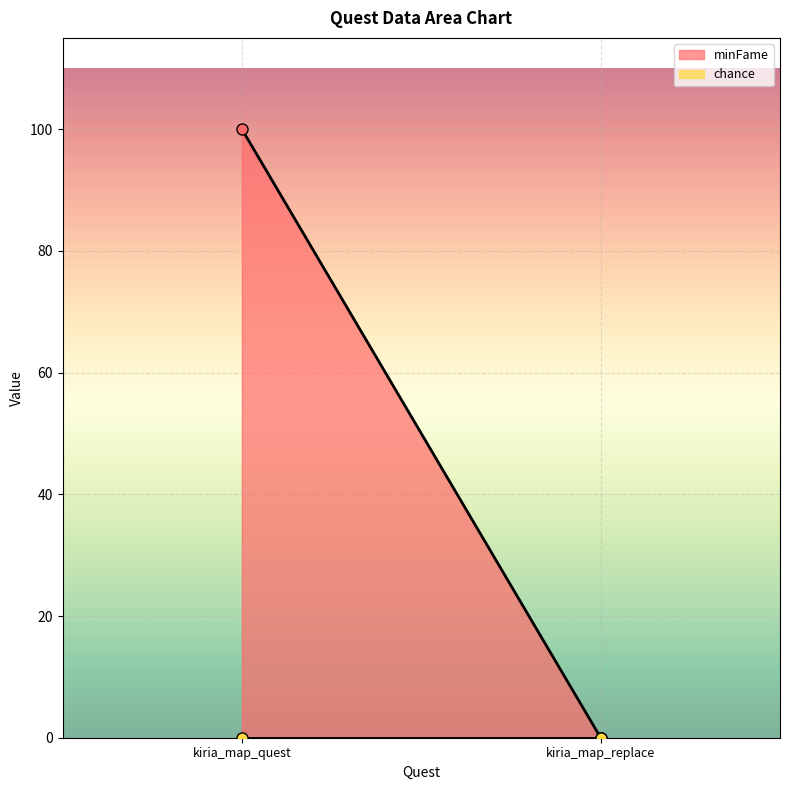

Reading right to left, what are all the values shown in this chart?

minFame: 0	100
chance: 0	0